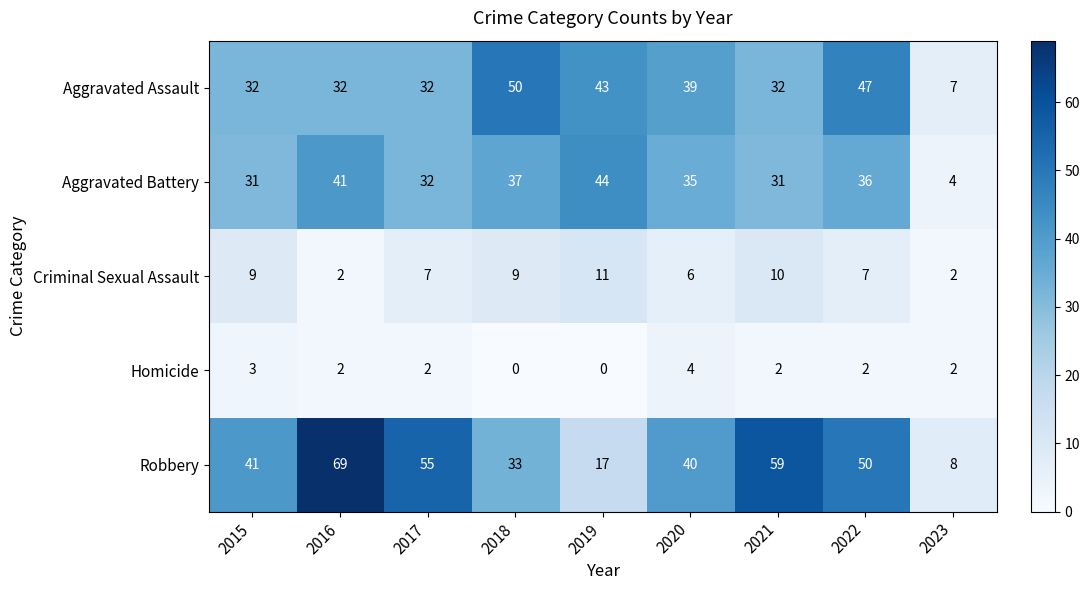

At which label is Criminal Sexual Assault closest to 6?

2020